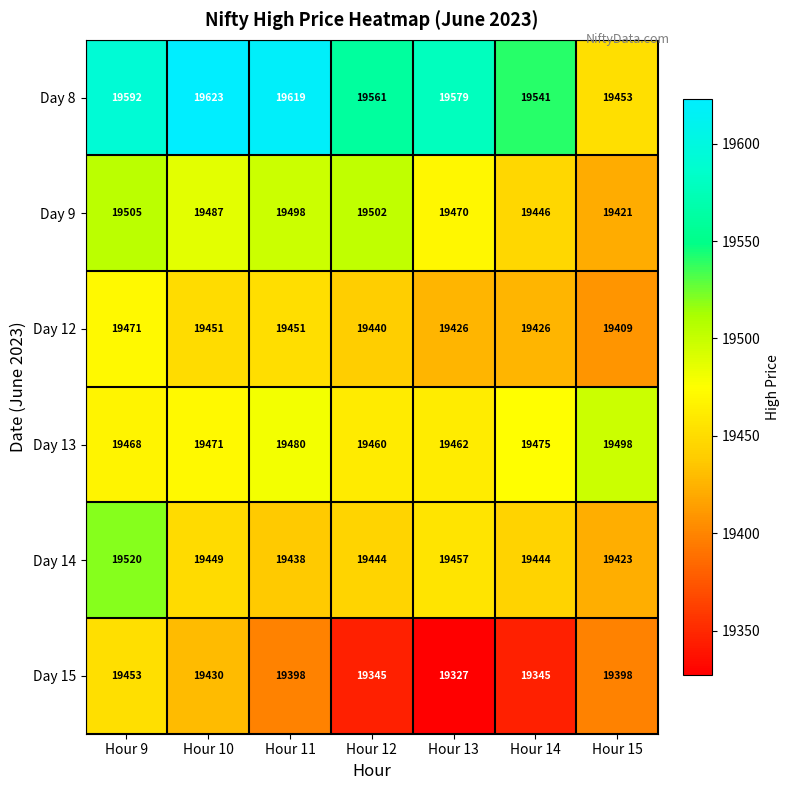

True or false: Day 15 has a value of 13126 at Hour 9.

False